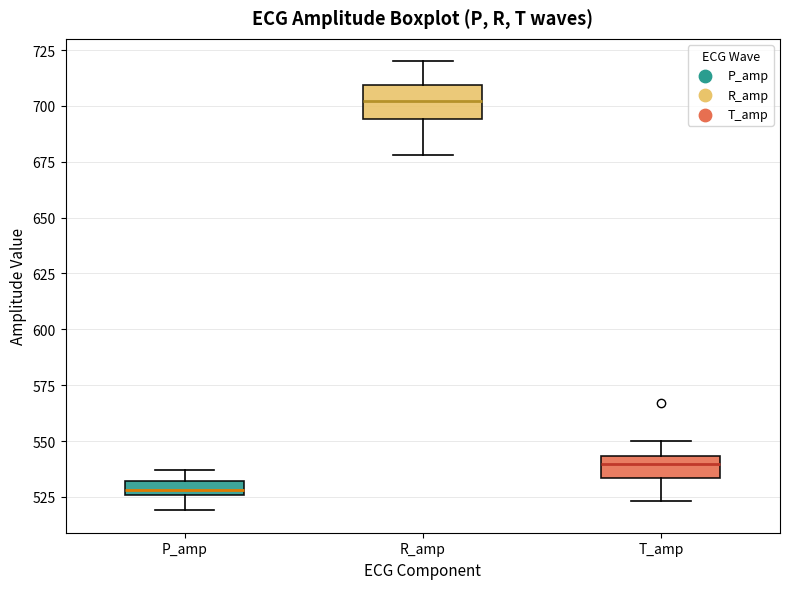

Where does the median line of the box for R_amp sit on the y-axis? The values are not printed on the chart, so give them approximately, as read against the axis.

700